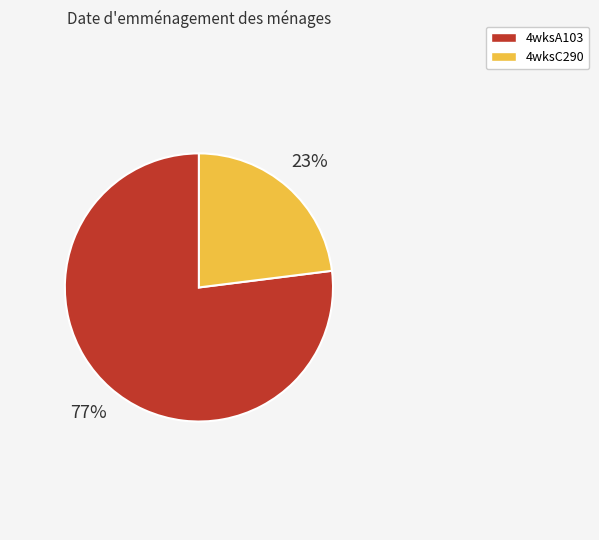

To the nearest percent, what percentage of the pie is 4wksC290?

23%